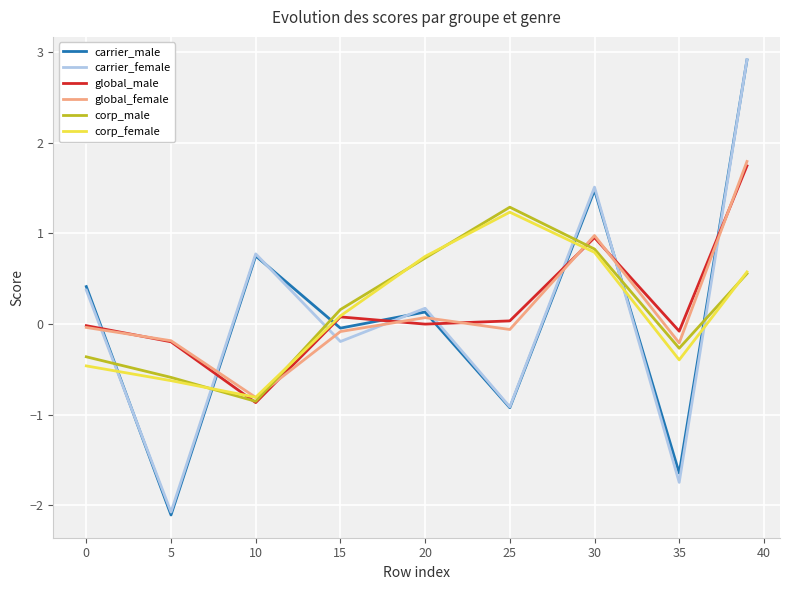

What are all the series names shown in the legend?

carrier_male, carrier_female, global_male, global_female, corp_male, corp_female